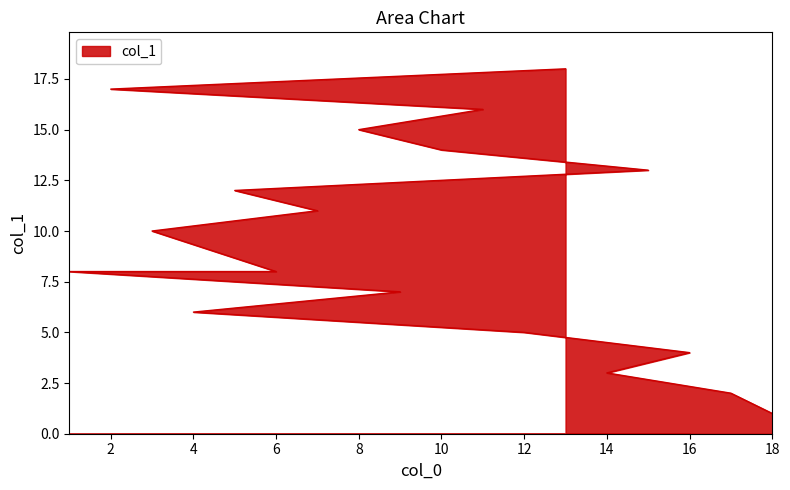

What is the minimum value shown in the chart?

1